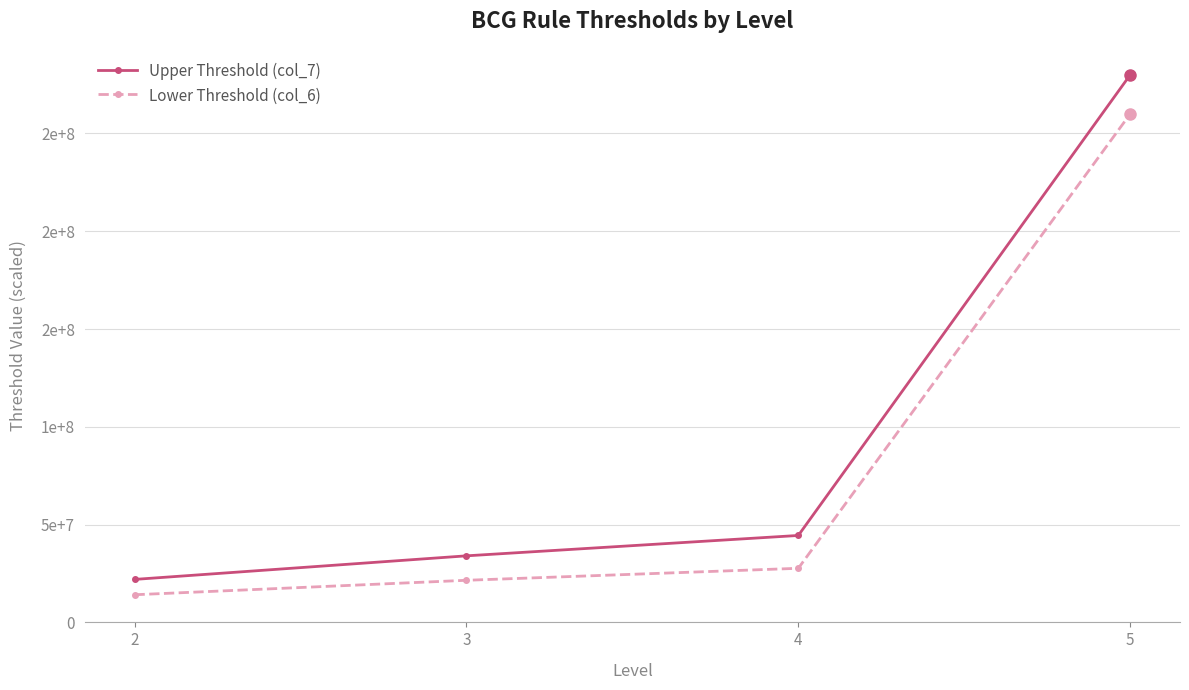

Which label corresponds to the smallest value in the chart?

2